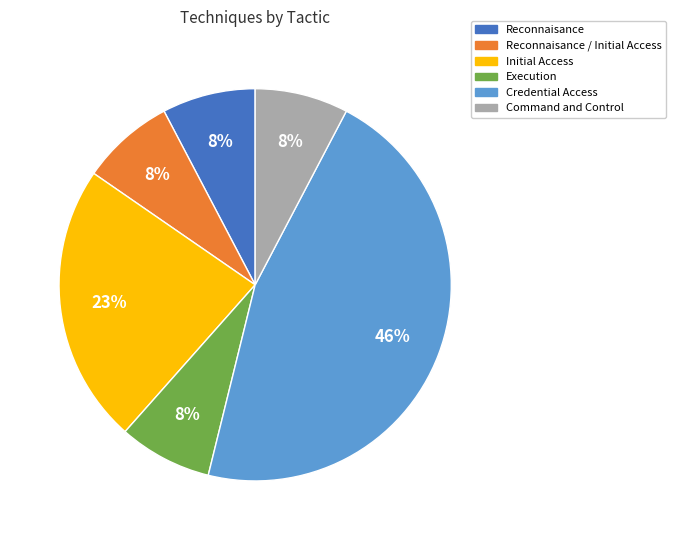

To the nearest percent, what is the average slice percentage?

17%